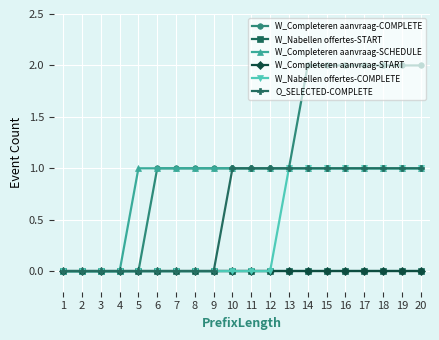

True or false: W_Completeren aanvraag-COMPLETE has more than 1 points higher than both neighbors.

False